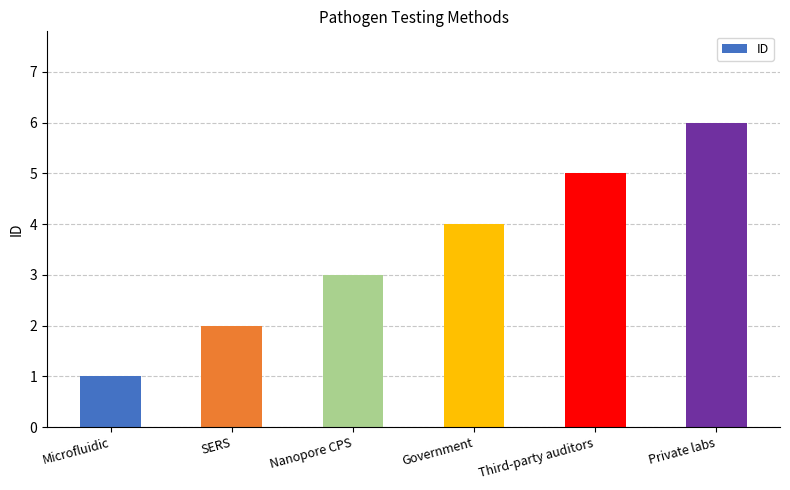

Between Government and SERS, which is larger?

Government